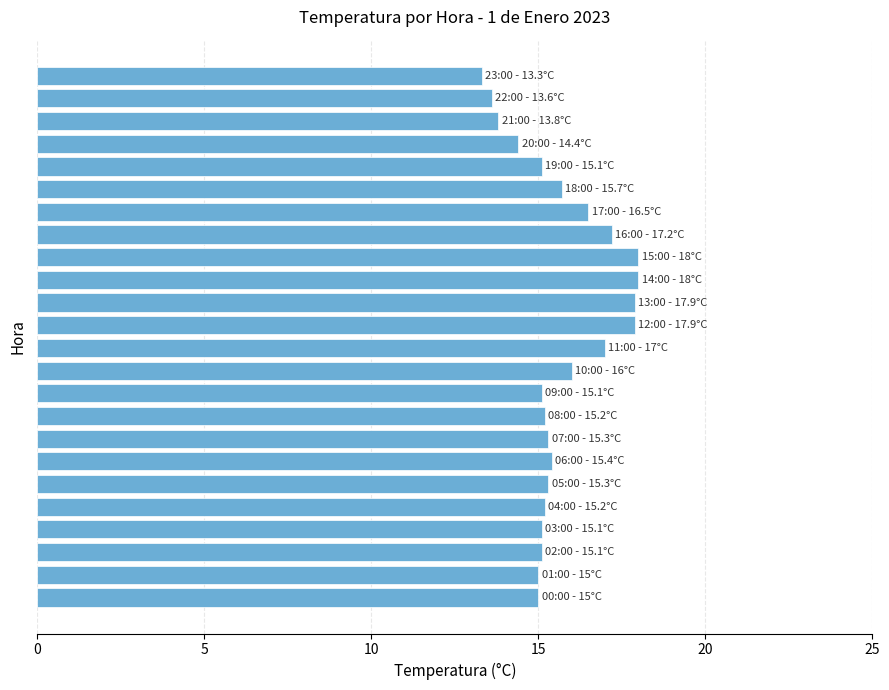

What is the sum of all values?

376.1